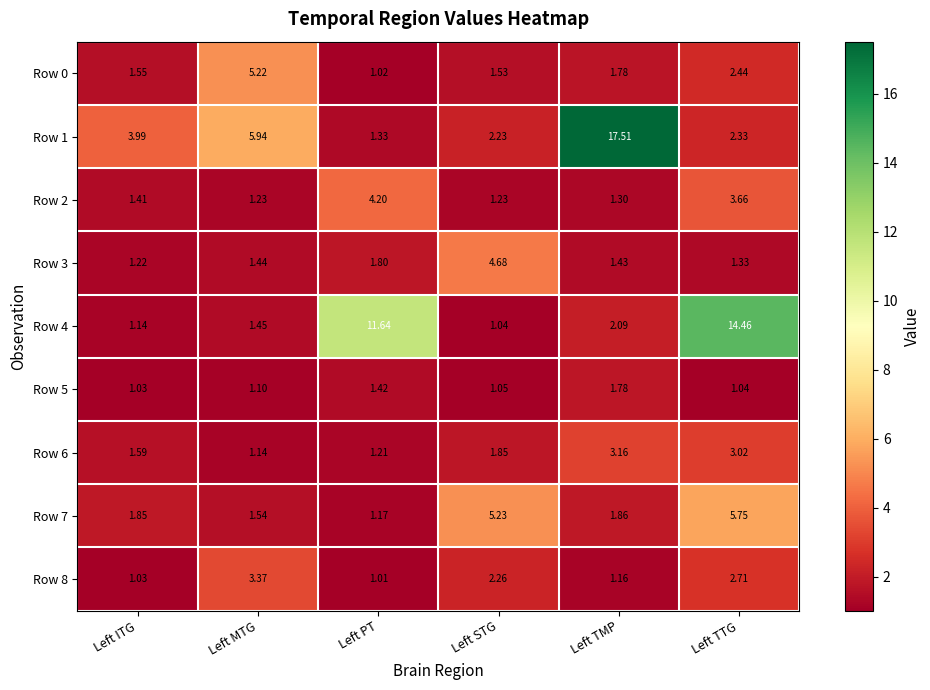

What is the difference between the highest and lowest values at Left TTG?

13.4